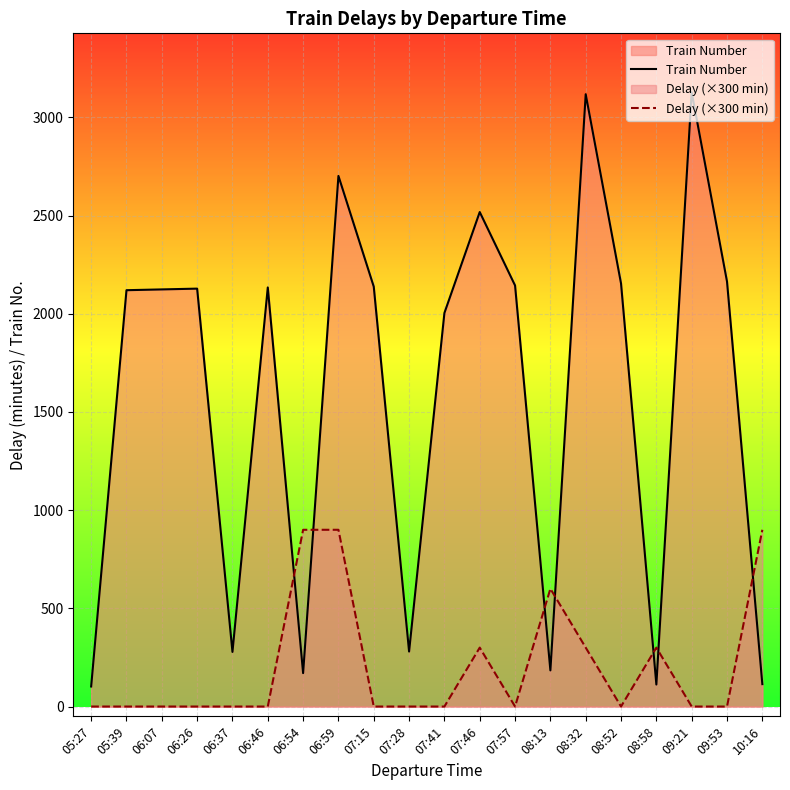

What is the minimum value for Train Number?

102